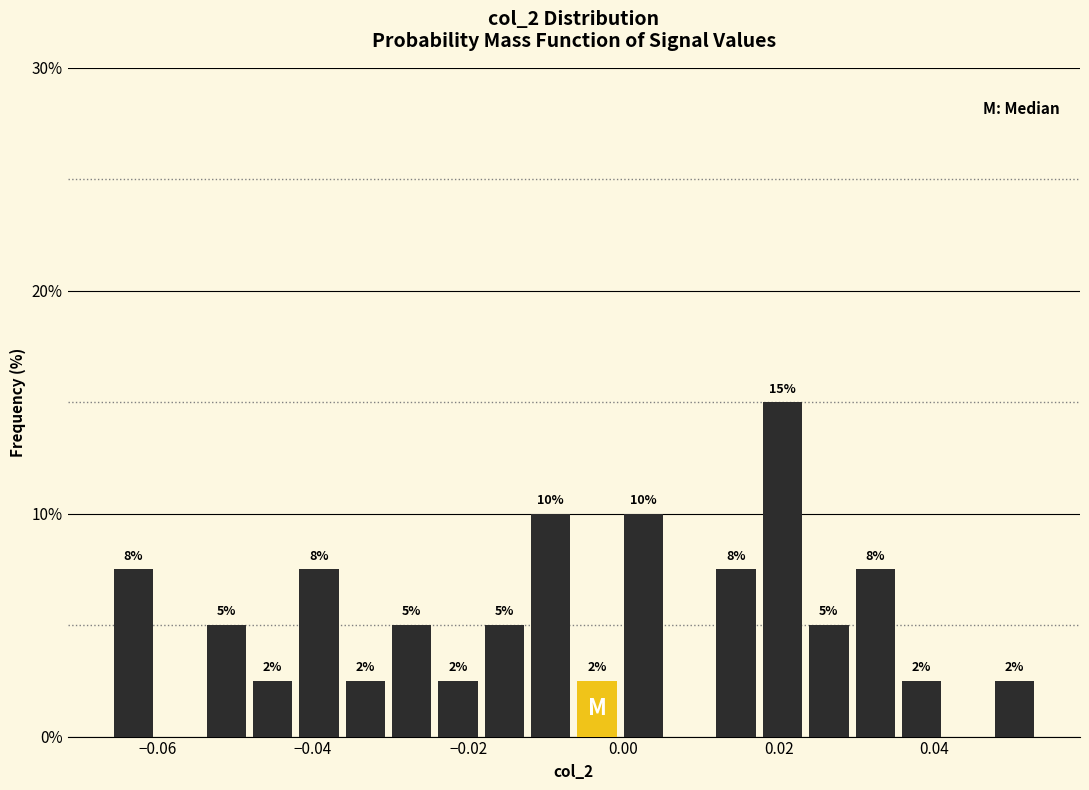

Read against the x-axis, roughly where is the centre of the tallest bar?

0.020